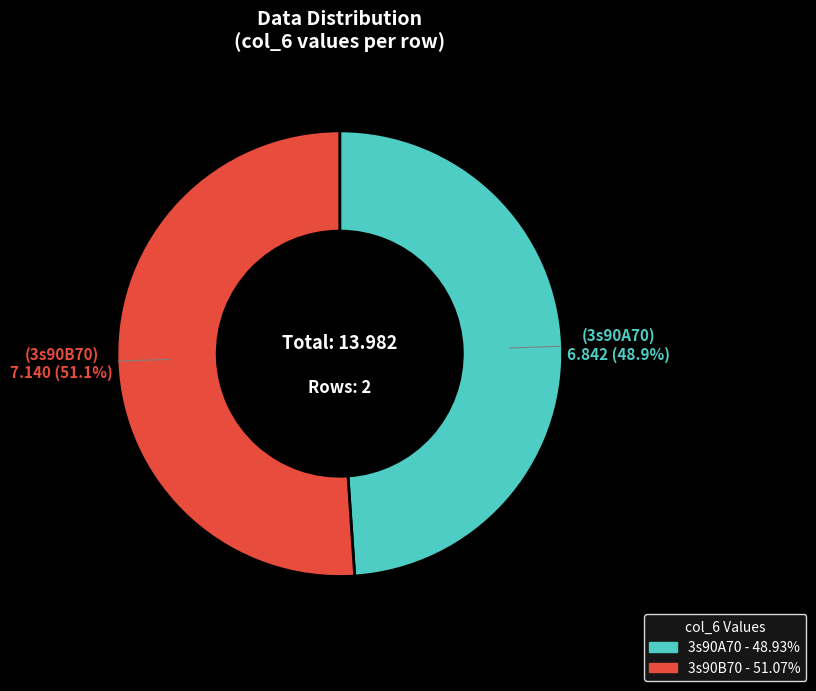

Is there any slice that represents more than half of the pie?

Yes